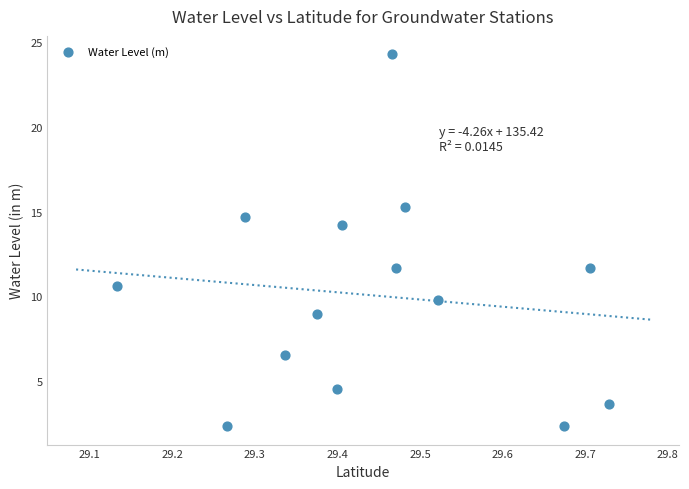

What is the range of X values (max minus min)?

0.6